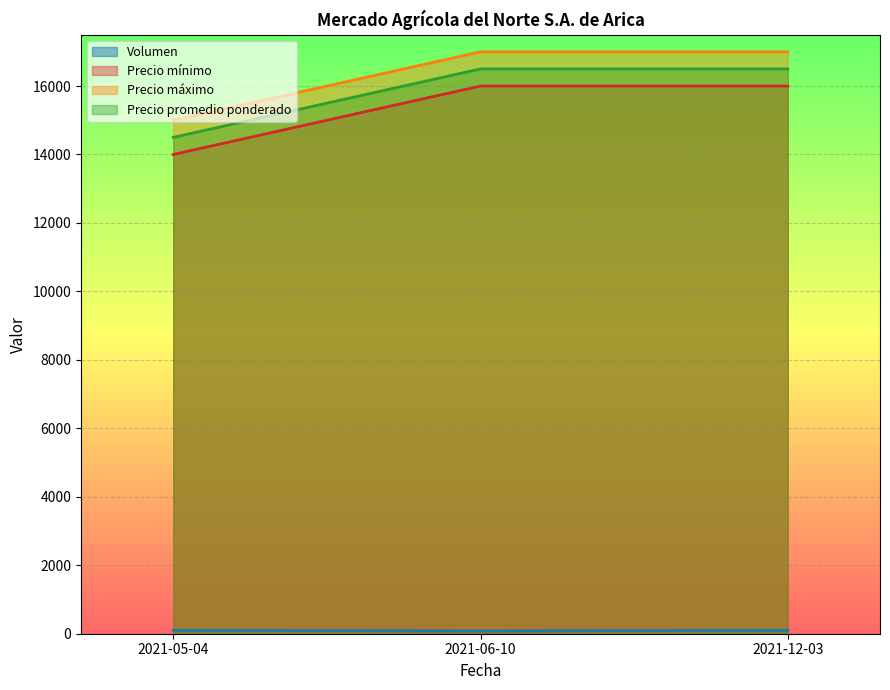

The value of Volumen at 2021-05-04 is 100. True or false?

True